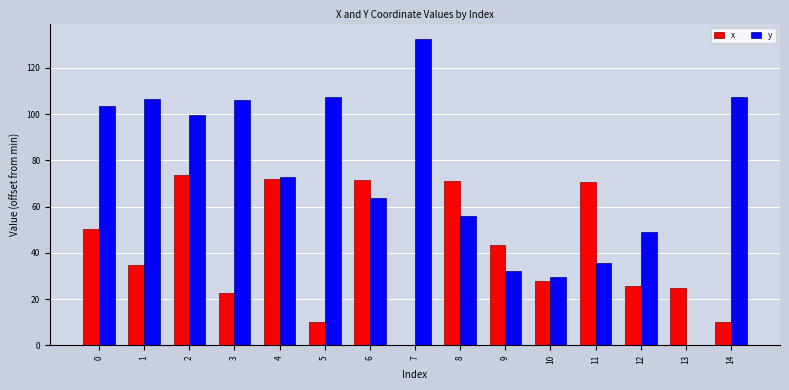

What are all the series names shown in the legend?

x, y